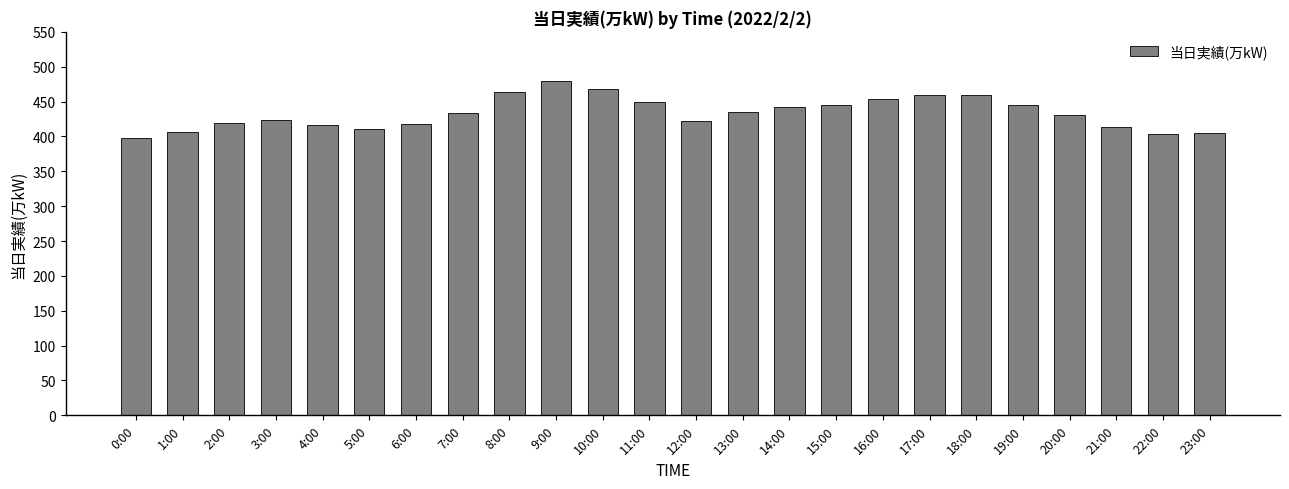

The value at 6:00 is 418. True or false?

True